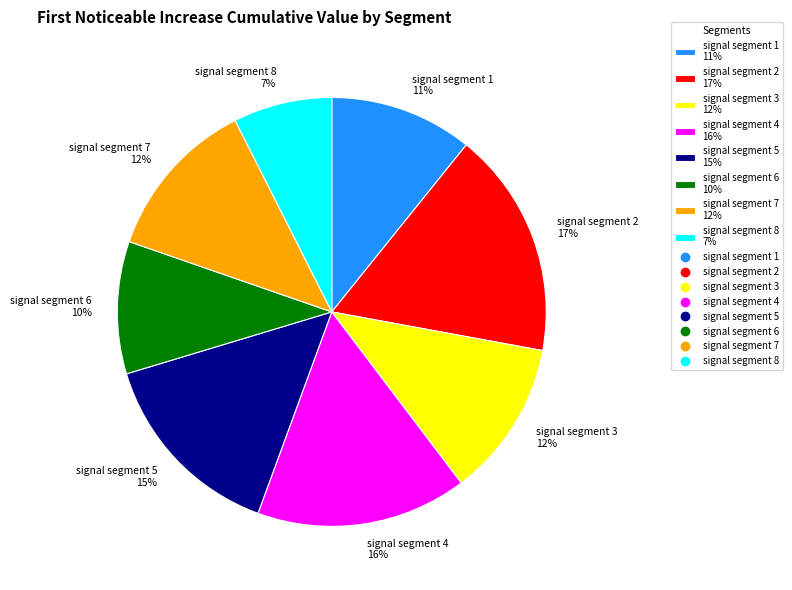

Do signal segment 2 17% and signal segment 1 11% together represent more than half of the pie?

No